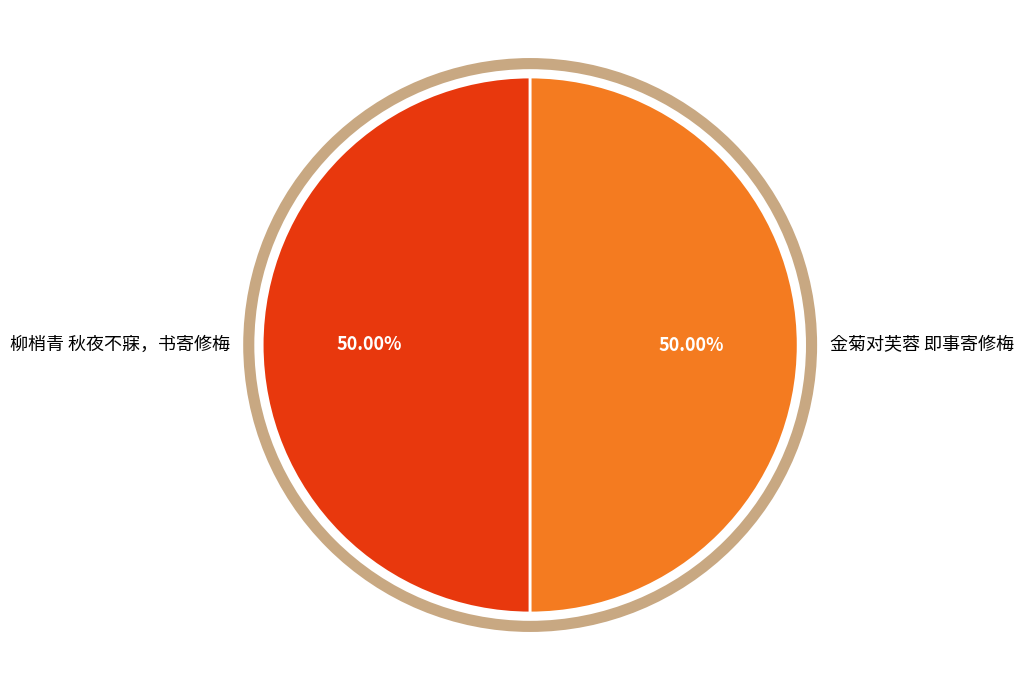

To the nearest percent, what percentage of the pie is 金菊对芙蓉 即事寄修梅?

50%